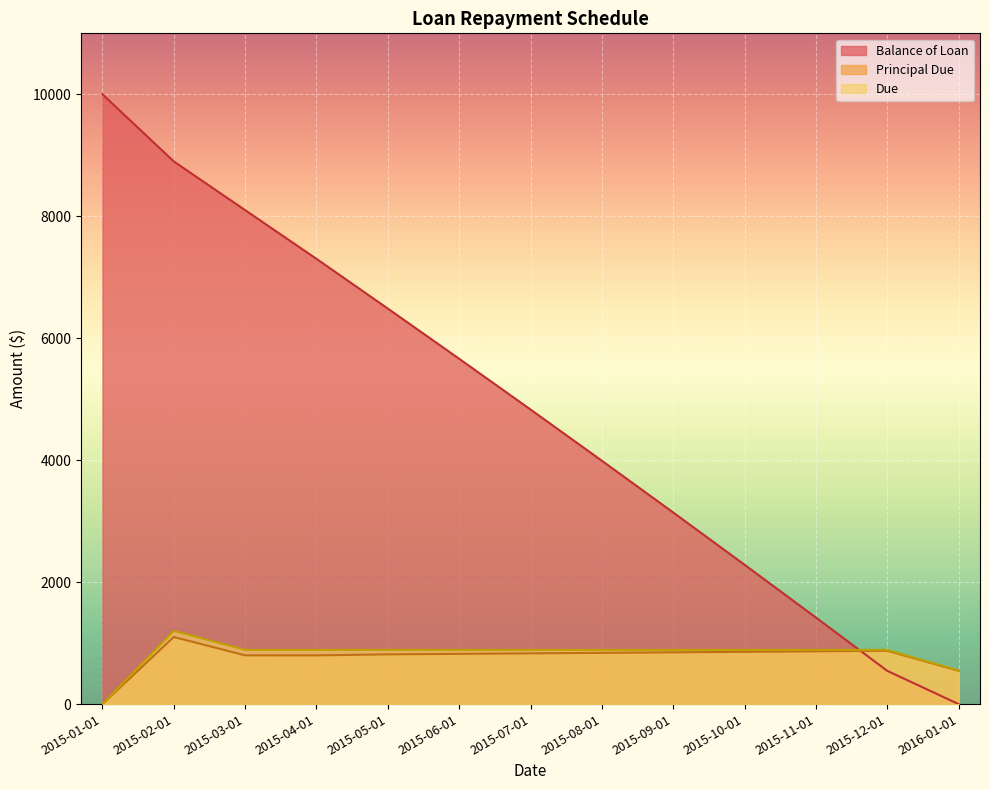

What is the total value across all series at 2015-12-01?

2308.0